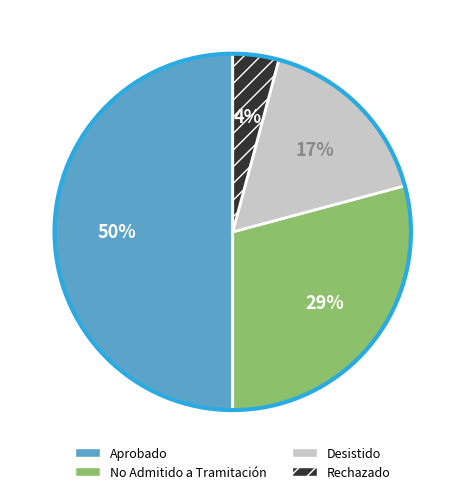

To the nearest percent, what portion does Rechazado represent?

4%